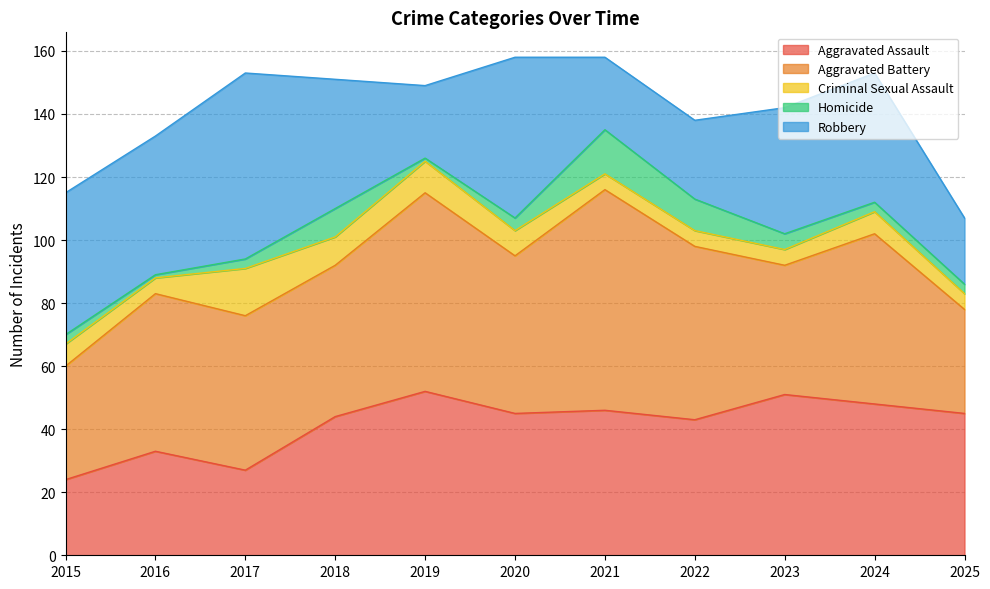

What is the difference between the second highest and second lowest values in the Criminal Sexual Assault series?

5